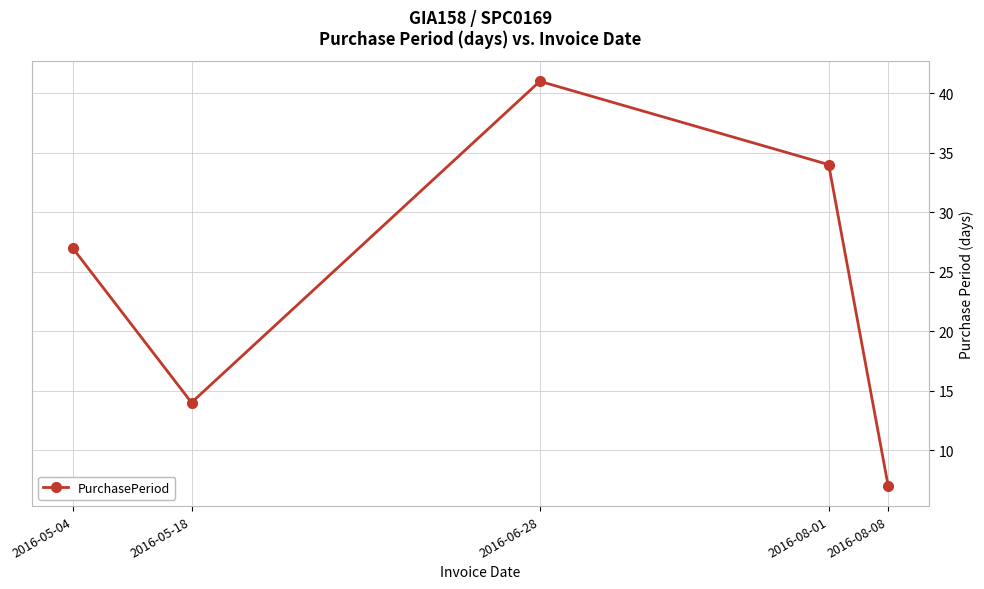

Between 2016-08-01 and 2016-08-08, which is larger?

2016-08-01